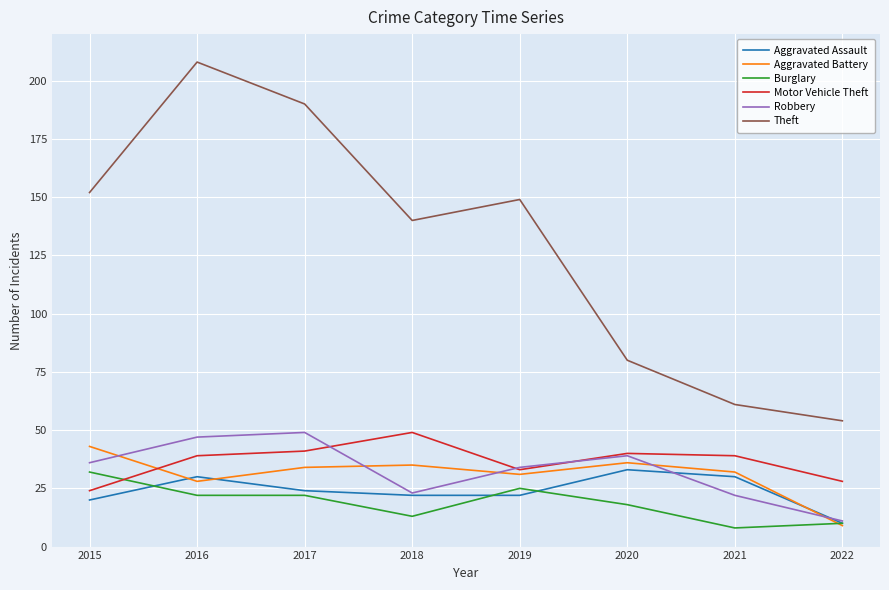

Which series has the largest range (max minus min)?

Theft